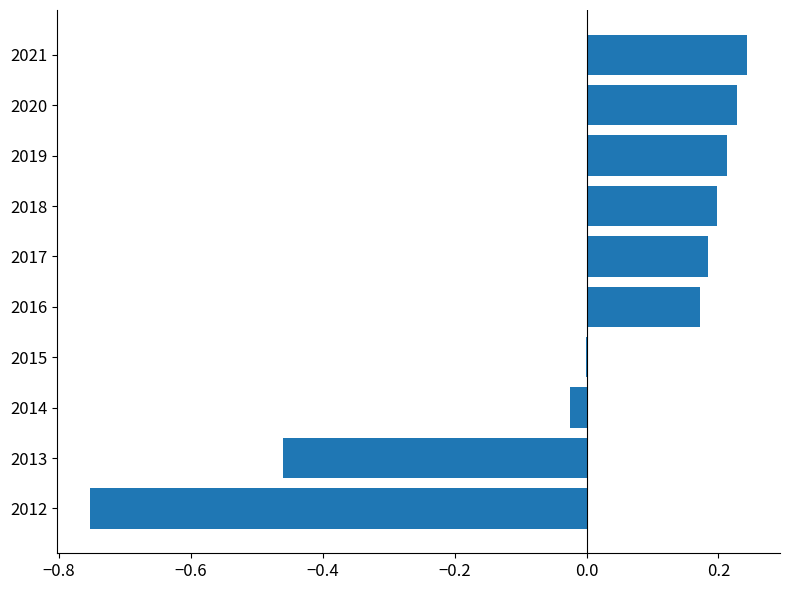

How many series are shown in this chart?

1